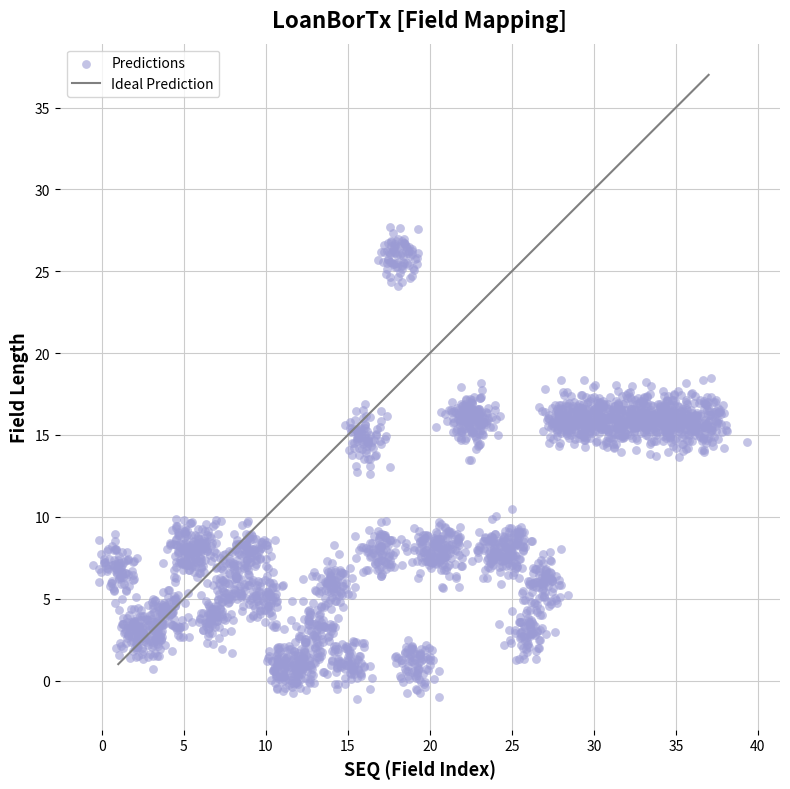

What is the range of Y values (max minus min)?

28.8